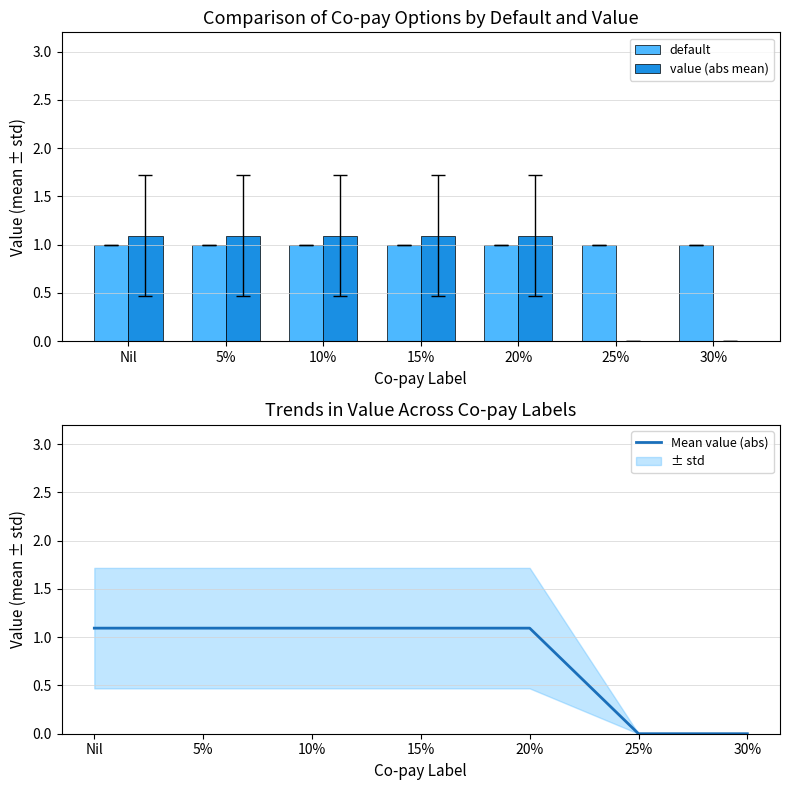

Reading left to right, transcribe all the data shown in this chart.

default: Nil=1.0	5%=1.0	10%=1.0	15%=1.0	20%=1.0	25%=1.0	30%=1.0
value (abs mean): Nil=1.1	5%=1.1	10%=1.1	15%=1.1	20%=1.1	25%=0.0	30%=0.0
Mean value (abs): Nil=1.1	5%=1.1	10%=1.1	15%=1.1	20%=1.1	25%=0.0	30%=0.0